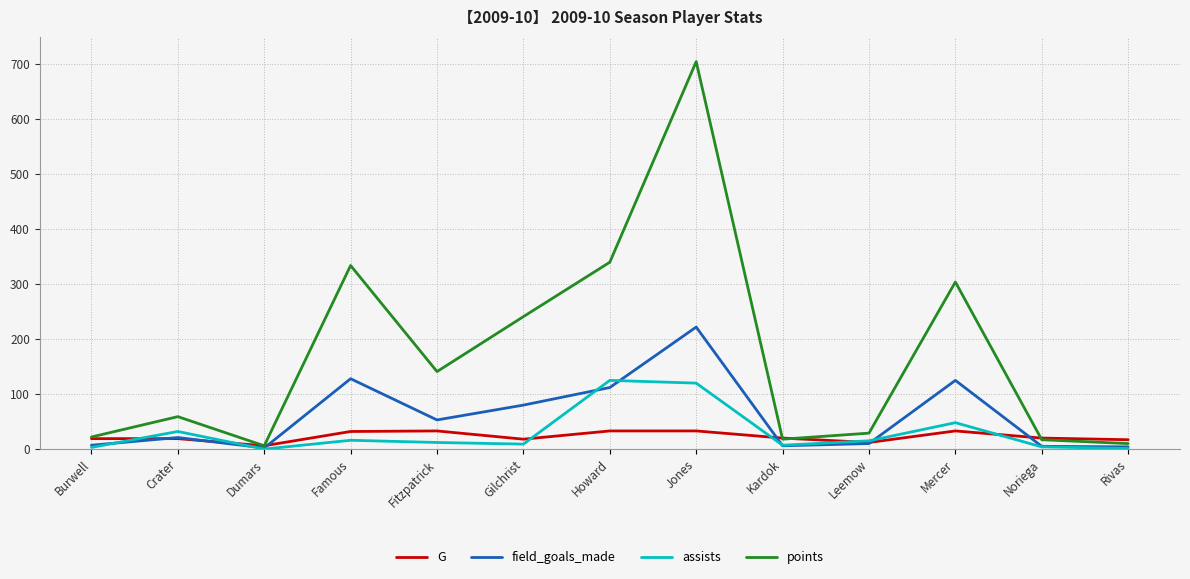

Which series has the largest total across all categories?

points